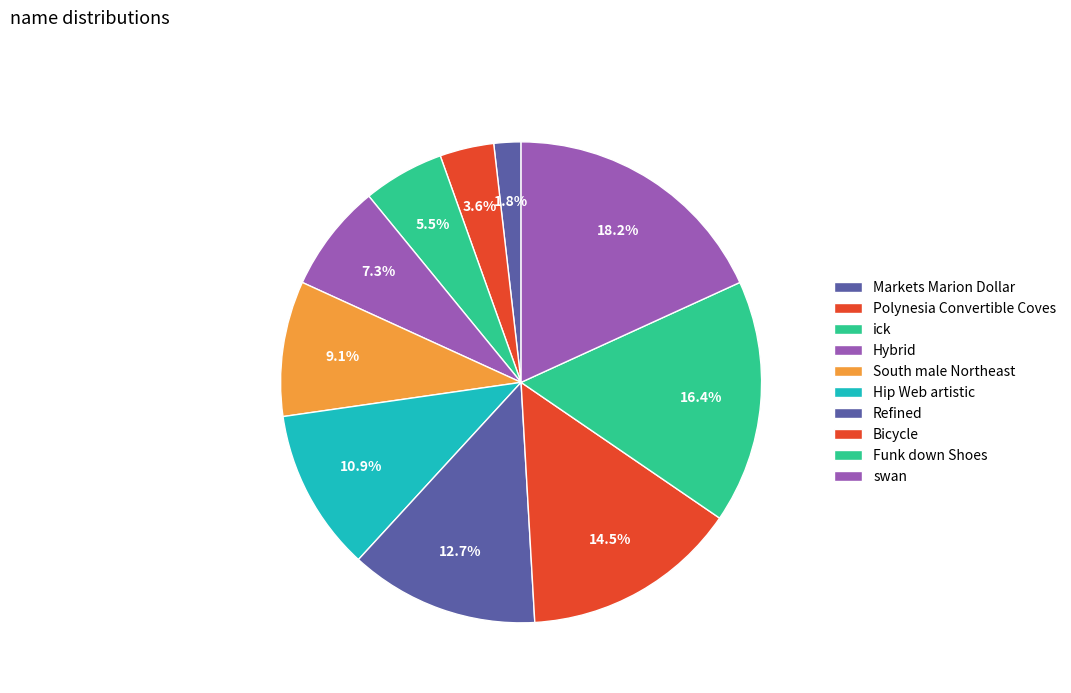

How many segments does this pie chart have?

10